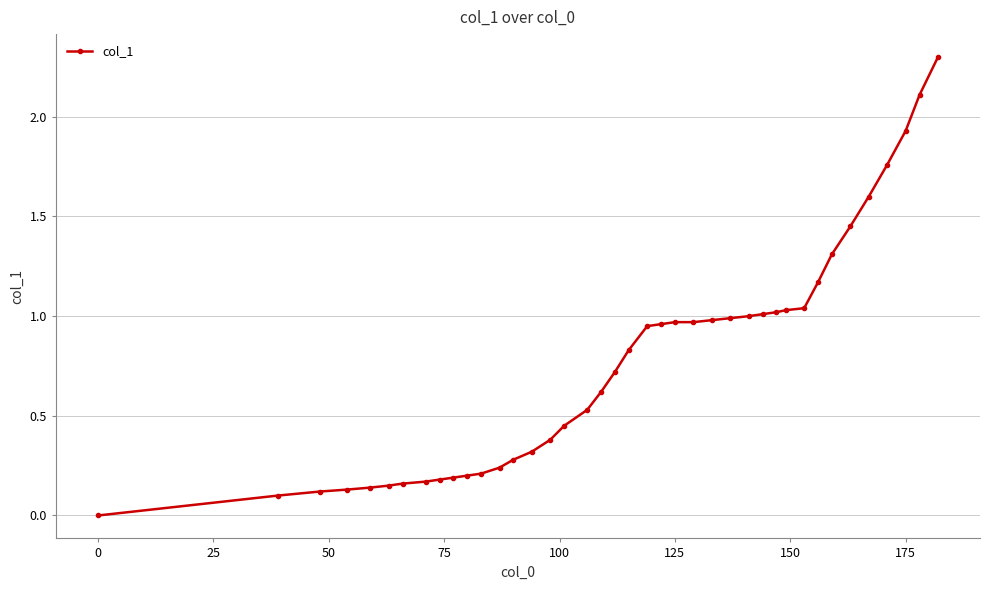

What is the value of the 36th point from the left?

1.6